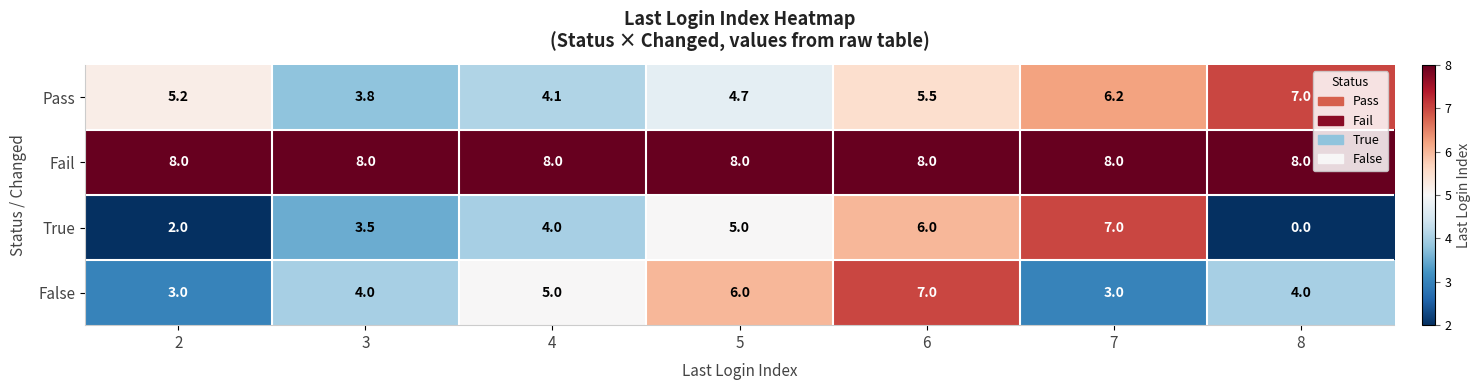

What is the sum of the Fail values at 5 and 8?

16.0